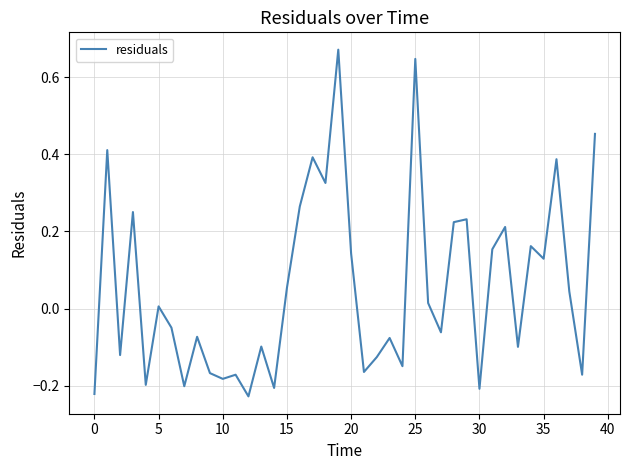

What is the difference between the maximum and minimum values?

0.9